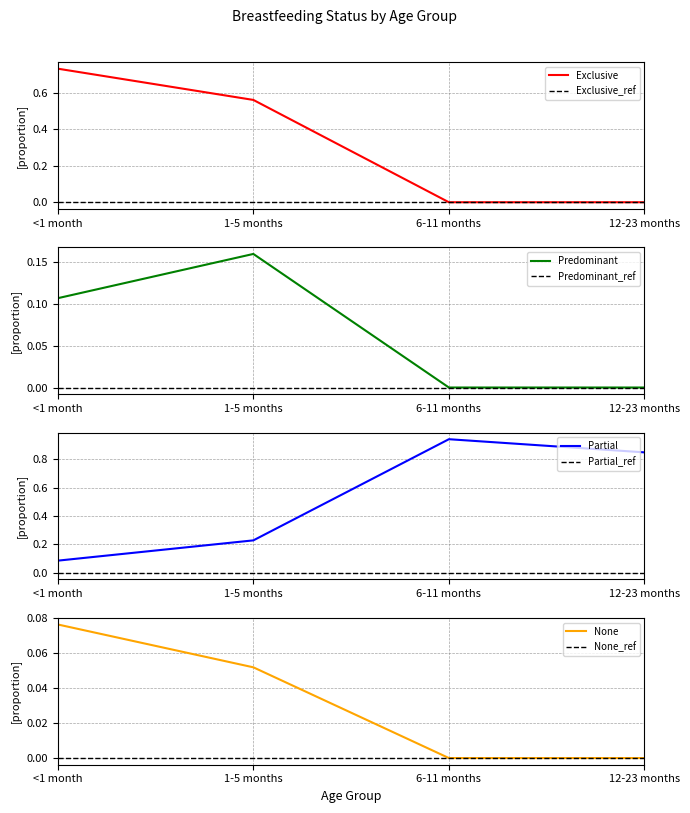

The Predominant series shows 0.1 at 12-23 months. True or false?

False